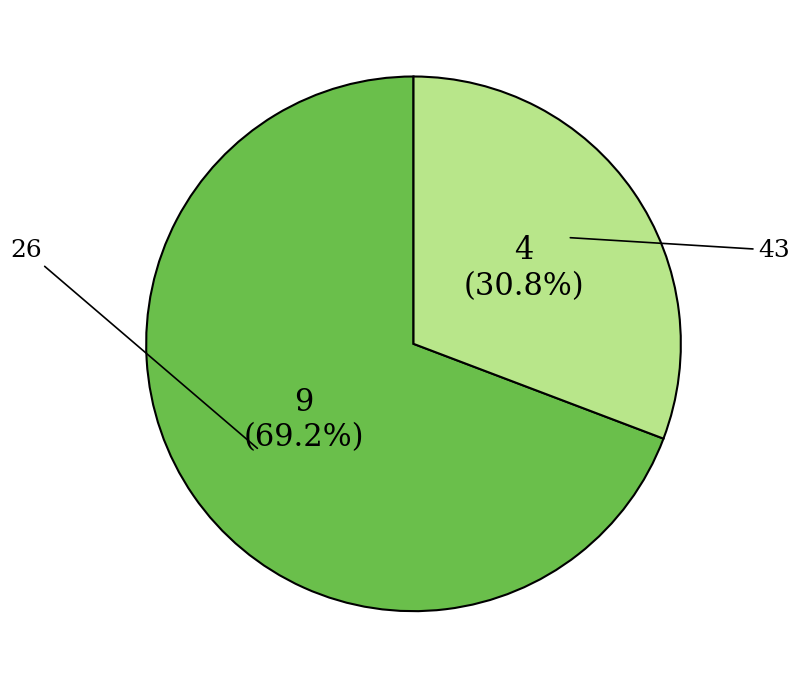

Is there any slice that represents more than half of the pie?

Yes